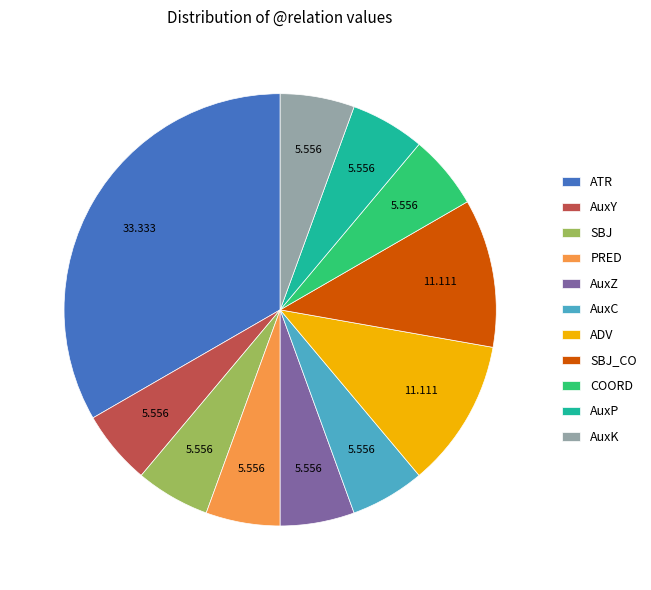

Is there any slice that represents more than half of the pie?

No